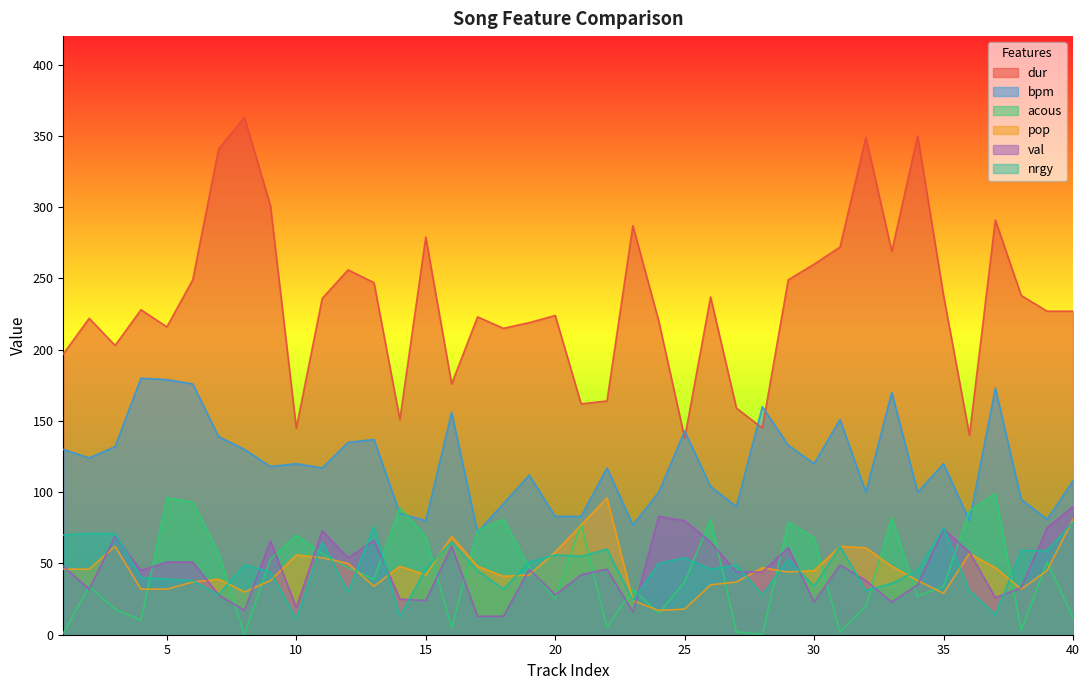

What is the spread (max minus min) of values at 11?

182